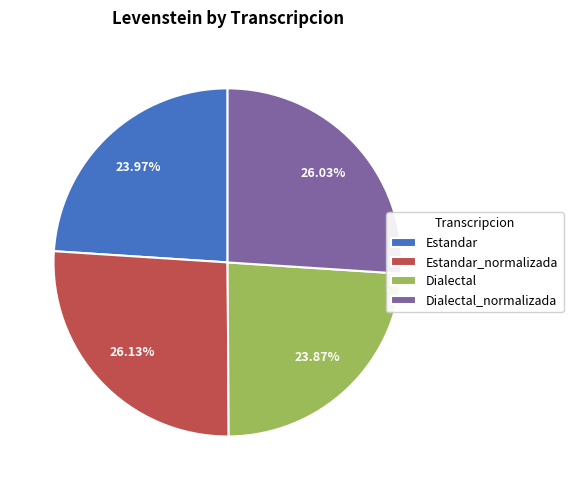

True or false: Dialectal_normalizada accounts for 26% of the total.

True